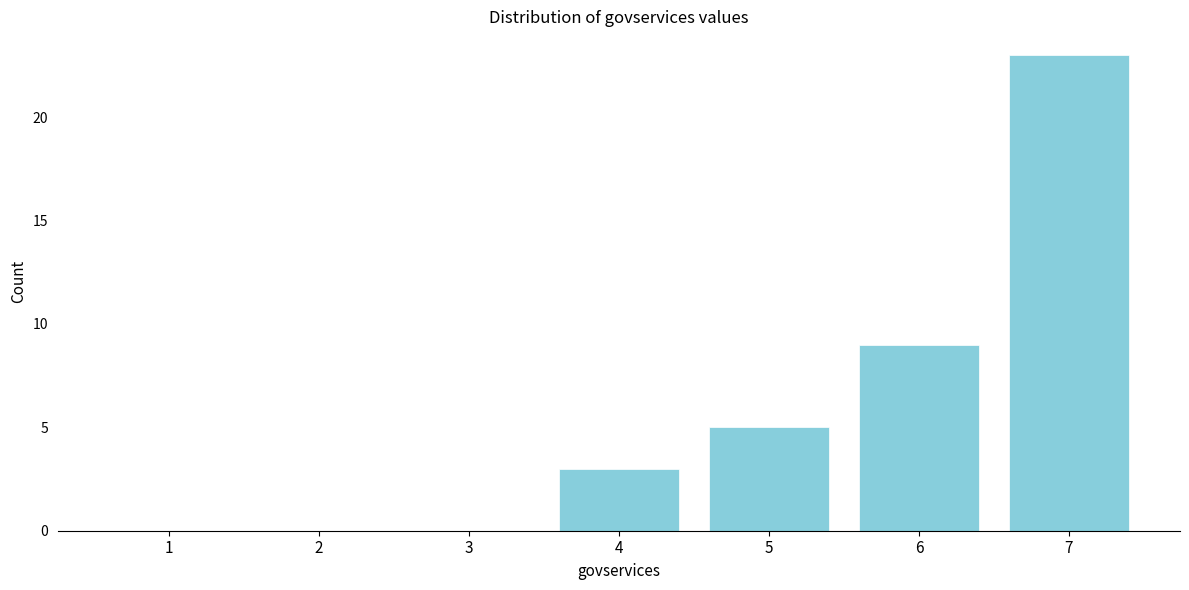

Reading left to right, extract all data points from this chart.

1=0	2=0	3=0	4=3	5=5	6=9	7=23